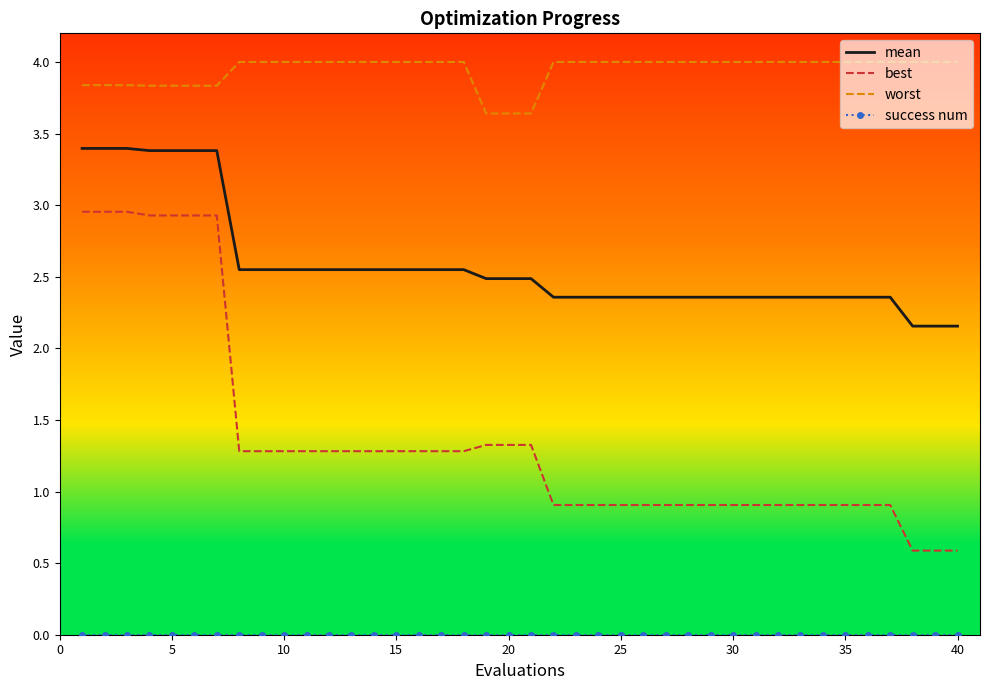

What is the sum of all worst values?

157.8